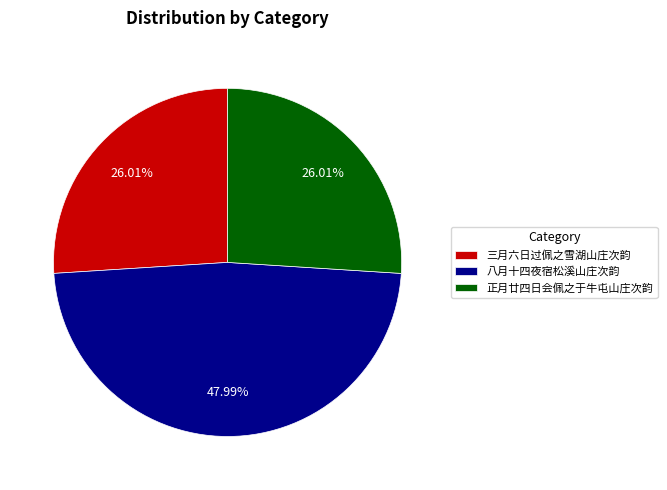

Approximately how many times larger is the value at 八月十四夜宿松溪山庄次韵 compared to 三月六日过佩之雪湖山庄次韵?

1.8